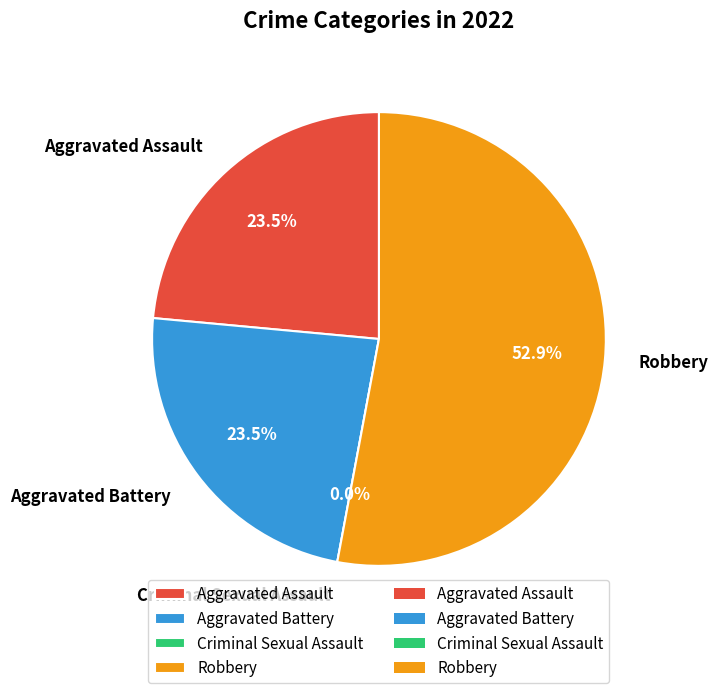

What is the ratio of the value at Aggravated Battery to the value at Aggravated Assault?

1.0